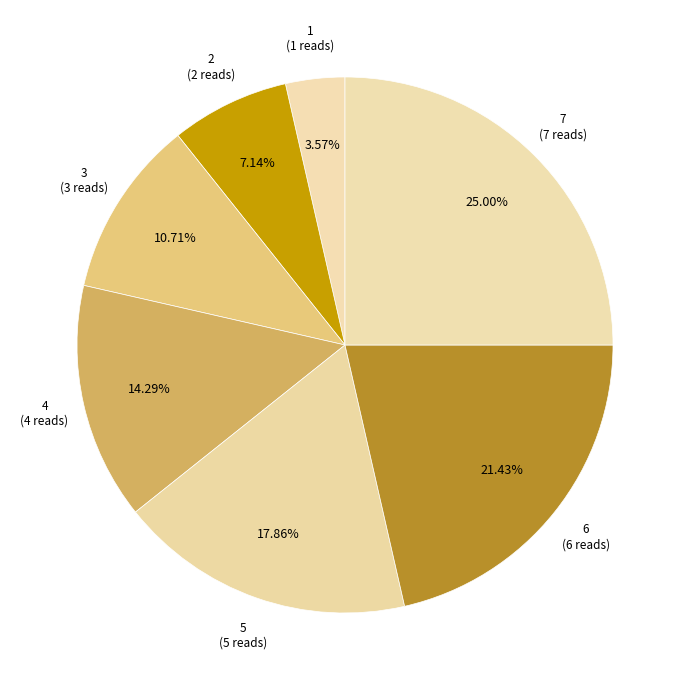

How many segments does this pie chart have?

7